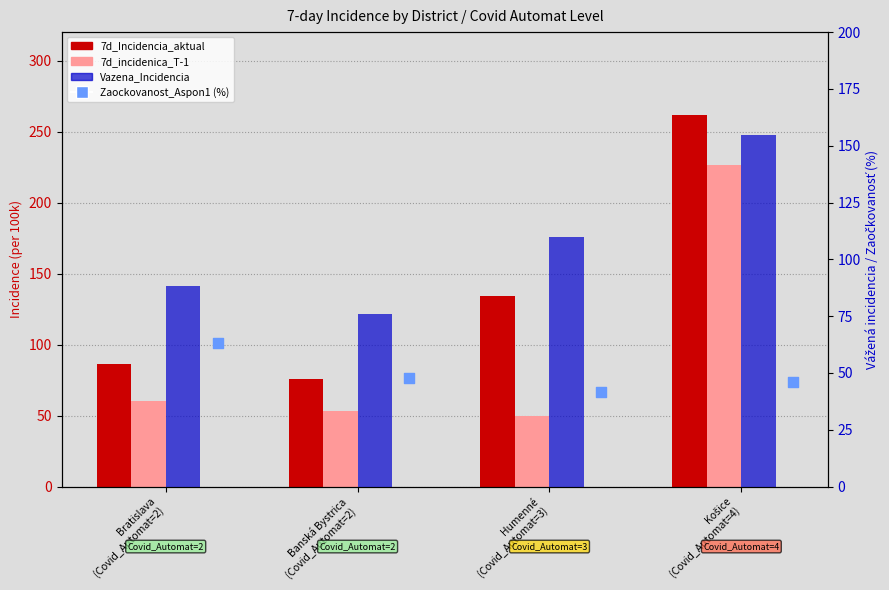

What is the total value across all series at Humenné
(Covid_Automat=3)?

335.2